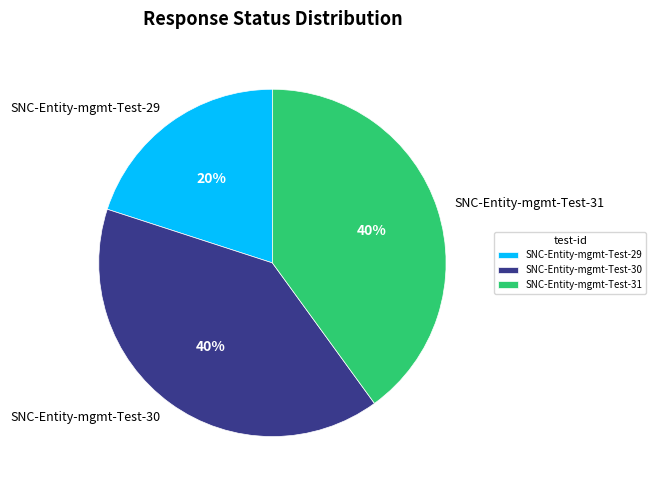

Does SNC-Entity-mgmt-Test-30 account for over 50% of the chart?

No